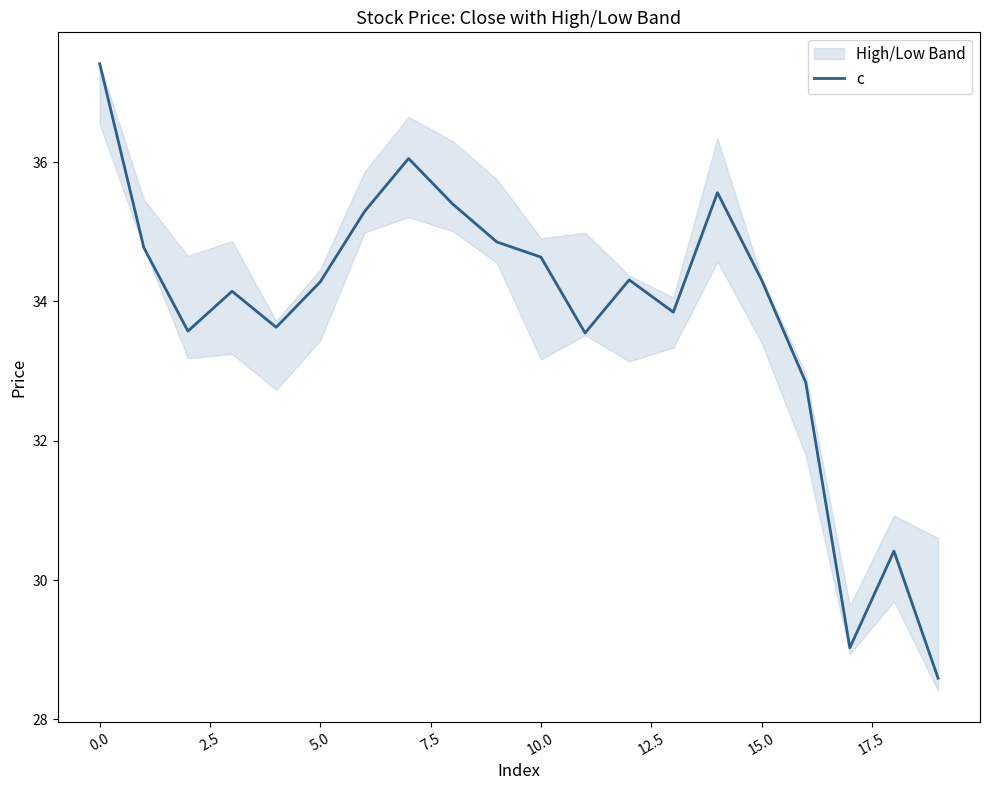

Does the chart have visible grid lines?

No